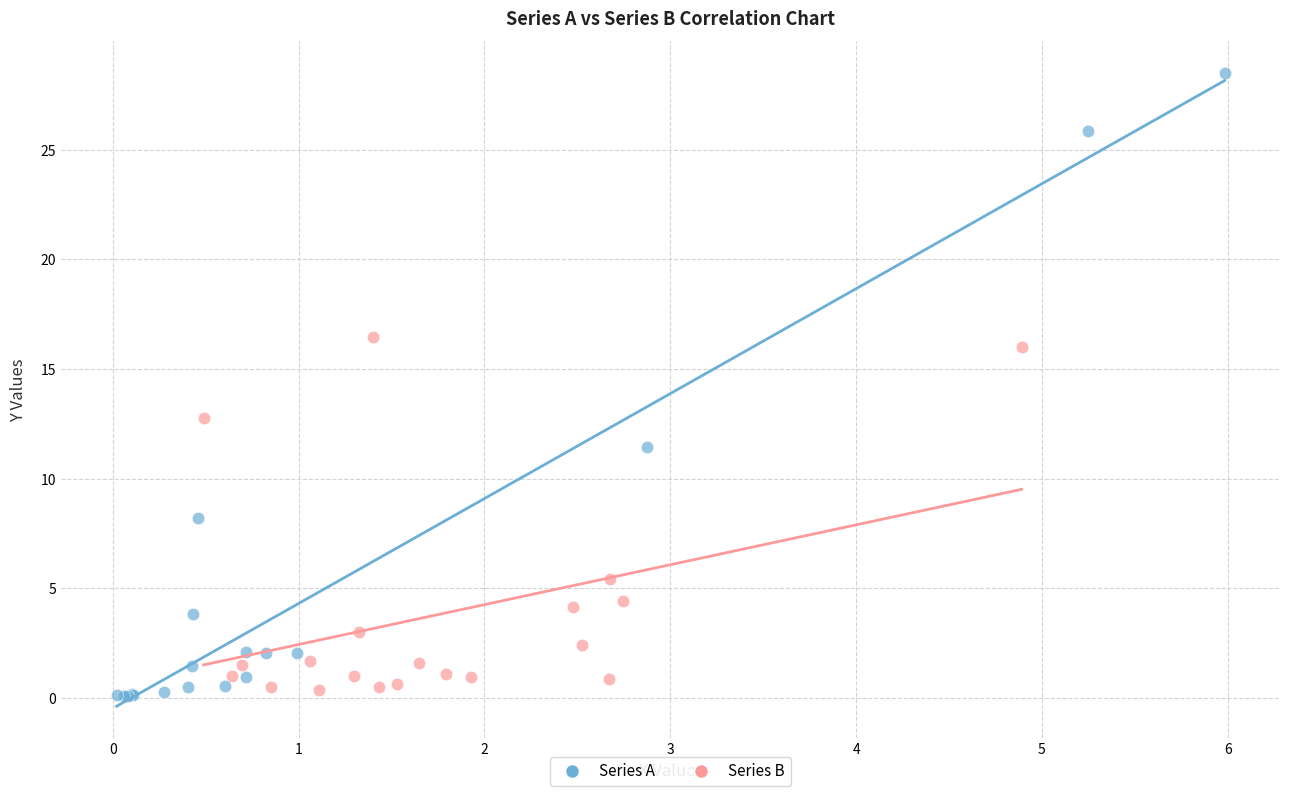

What are all the series names shown in the legend?

Series A, Series B